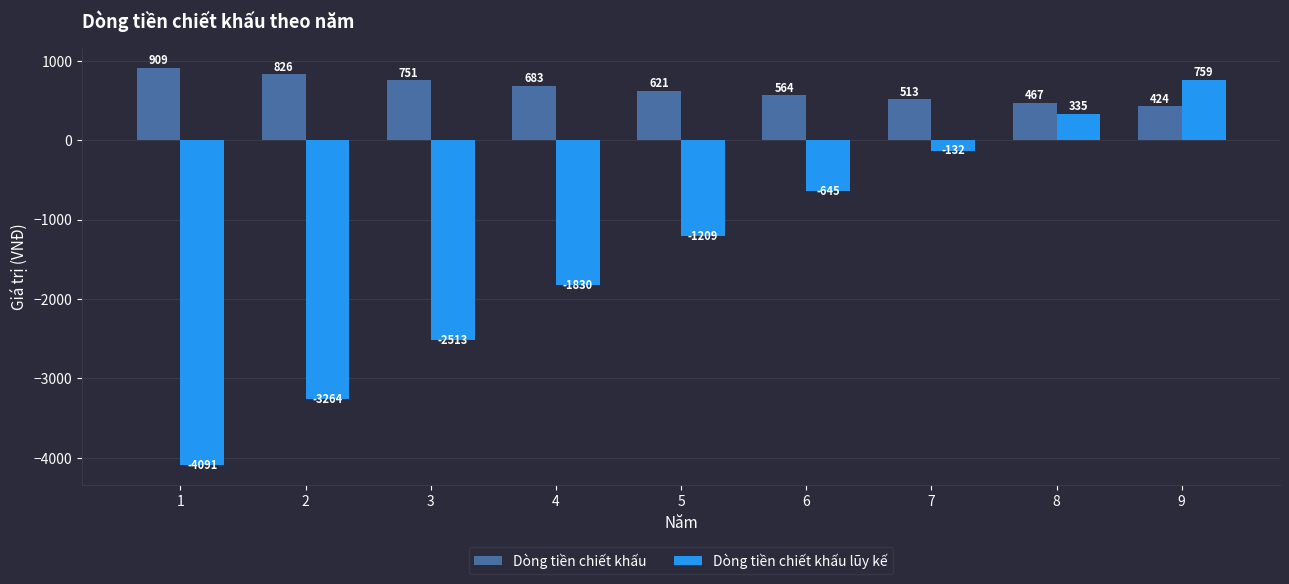

Where is Dòng tiền chiết khấu nearest to the value 666?

4